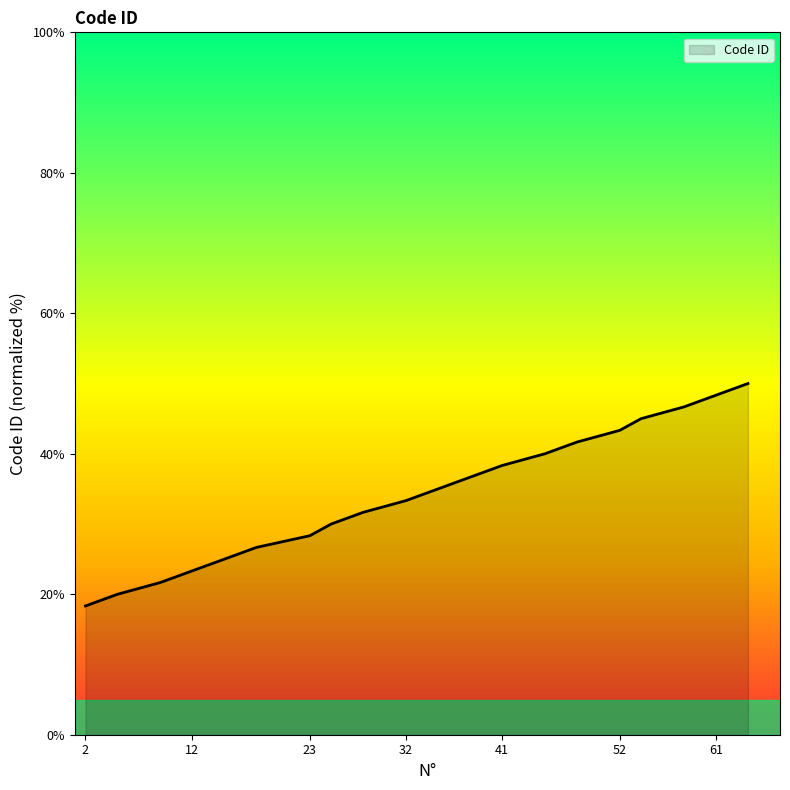

What is the minimum value shown in the chart?

18.3